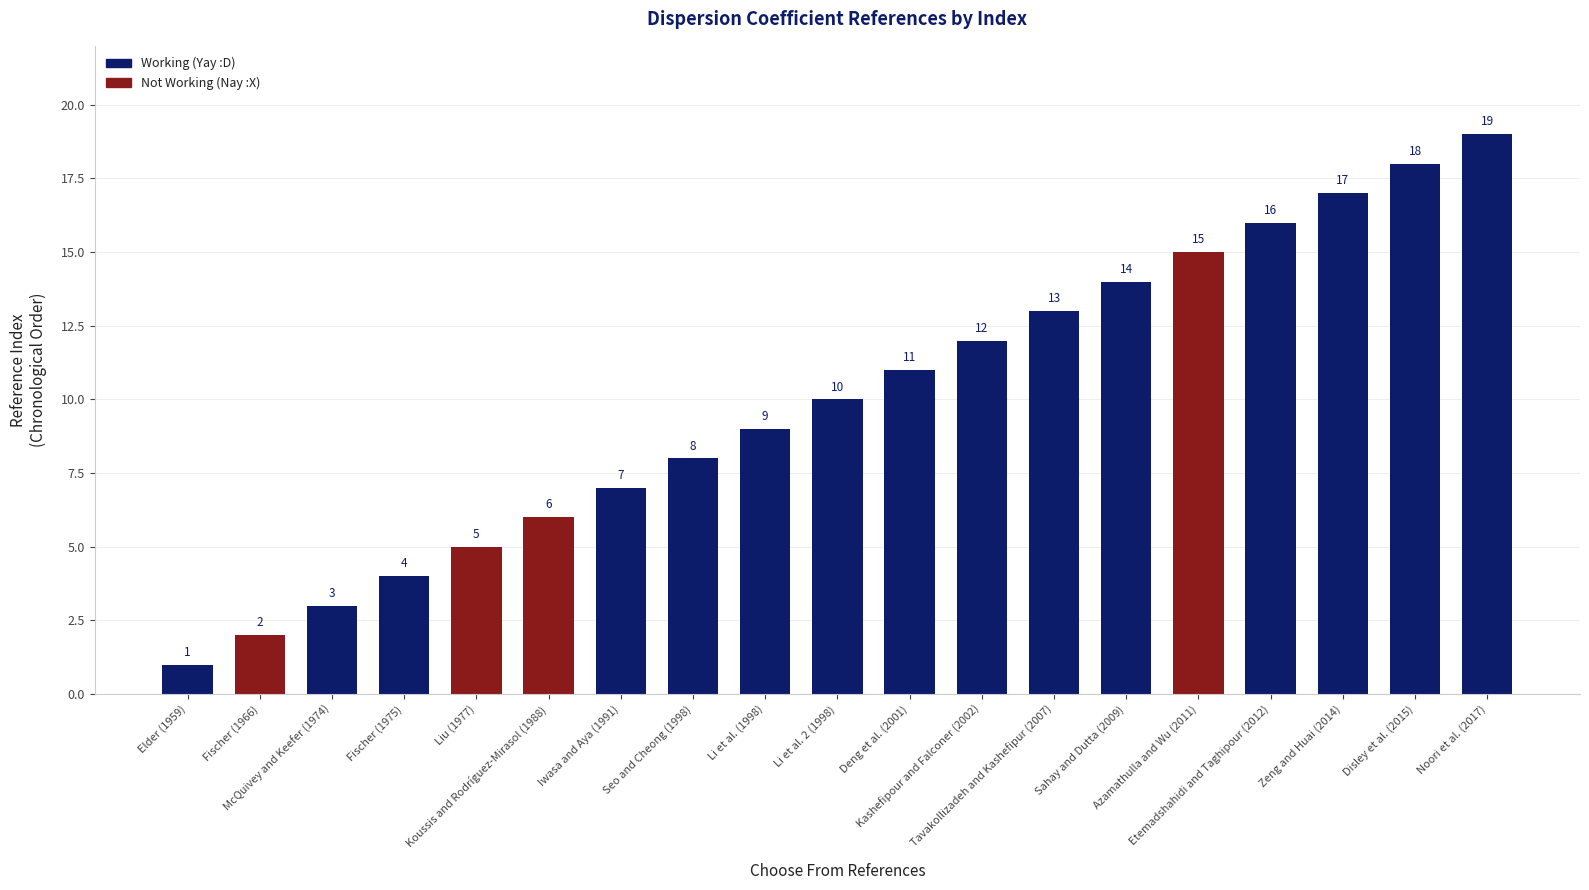

Rank the categories by value from lowest to highest.

Elder (1959), Fischer (1966), McQuivey and Keefer (1974), Fischer (1975), Liu (1977), Koussis and Rodríguez-Mirasol (1988), Iwasa and Aya (1991), Seo and Cheong (1998), Li et al. (1998), Li et al. 2 (1998), Deng et al. (2001), Kashefipour and Falconer (2002), Tavakollizadeh and Kashefipur (2007), Sahay and Dutta (2009), Azamathulla and Wu (2011), Etemadshahidi and Taghipour (2012), Zeng and Huai (2014), Disley et al. (2015), Noori et al. (2017)